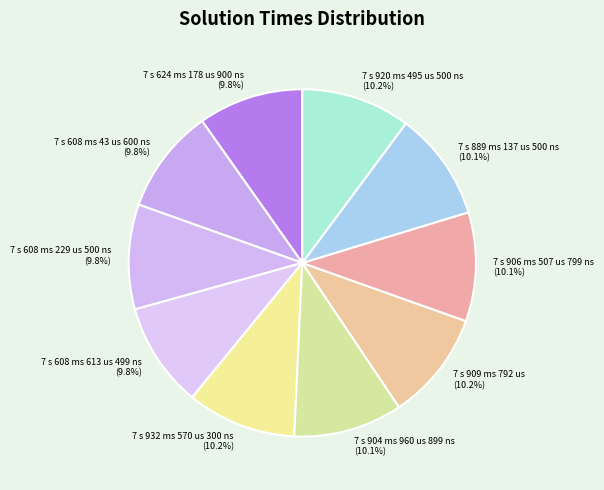

True or false: 7 s 904 ms 960 us 899 ns accounts for 10% of the total.

True